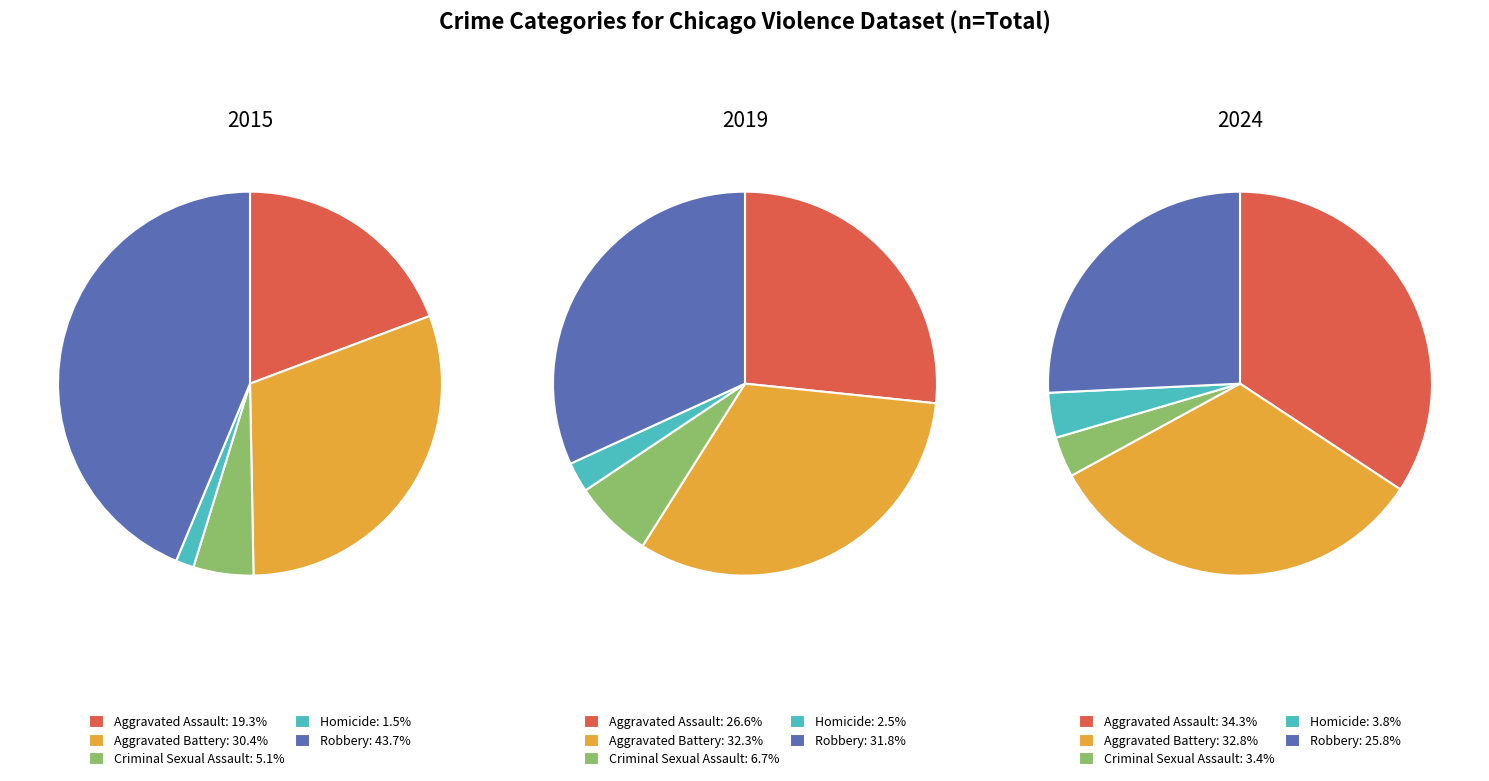

How many segments does this pie chart have?

5